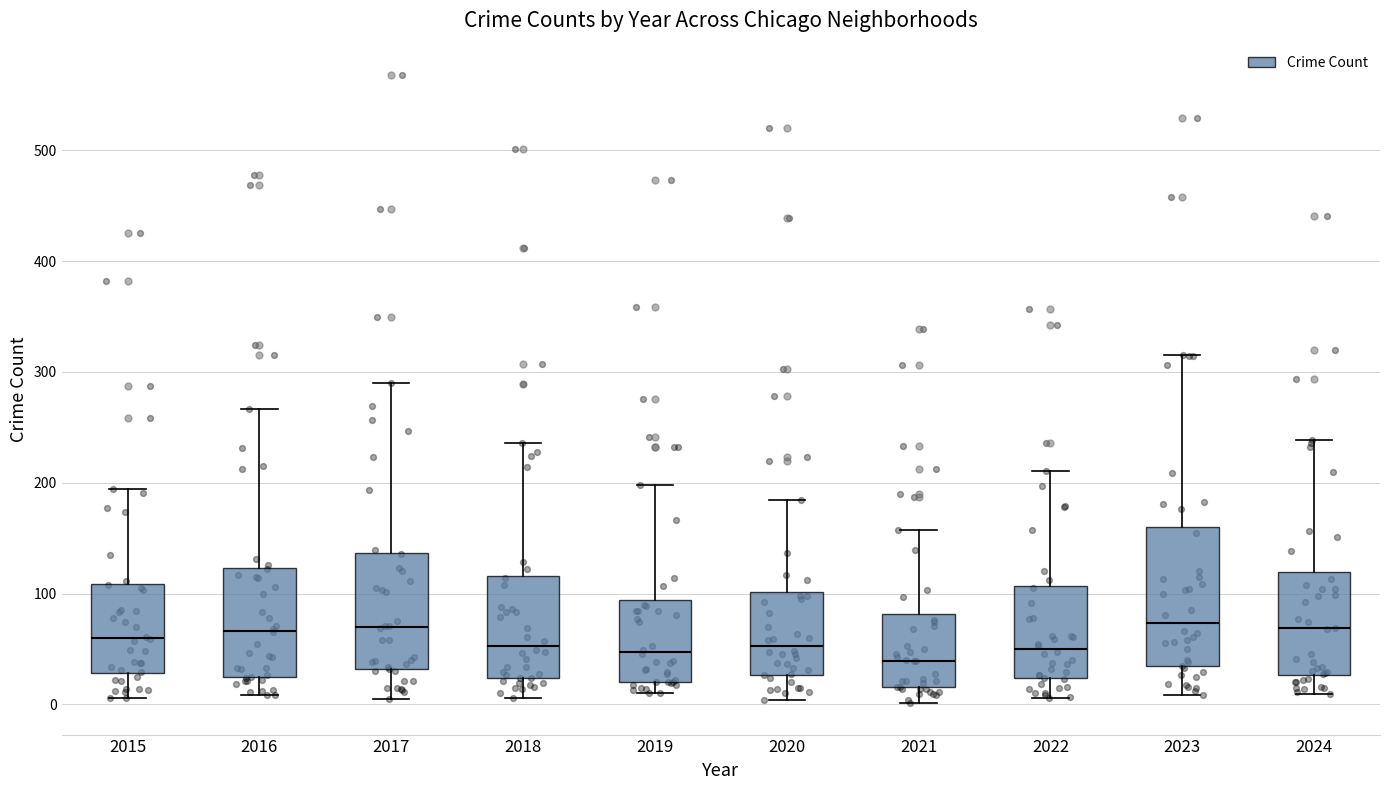

Which box is the tallest, from its lower edge to its upper edge?

2023